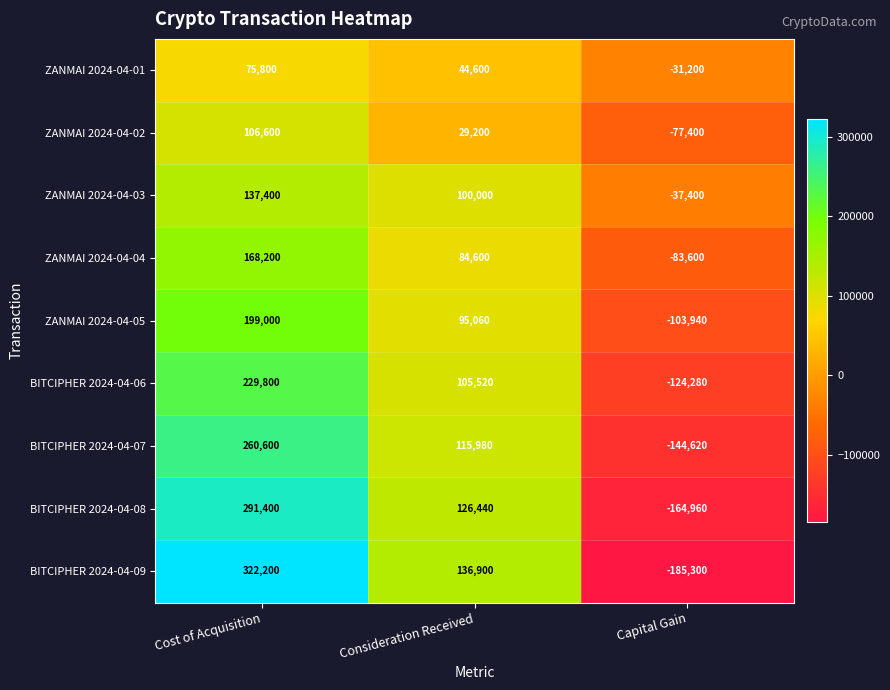

What is the smallest value displayed?

-185300